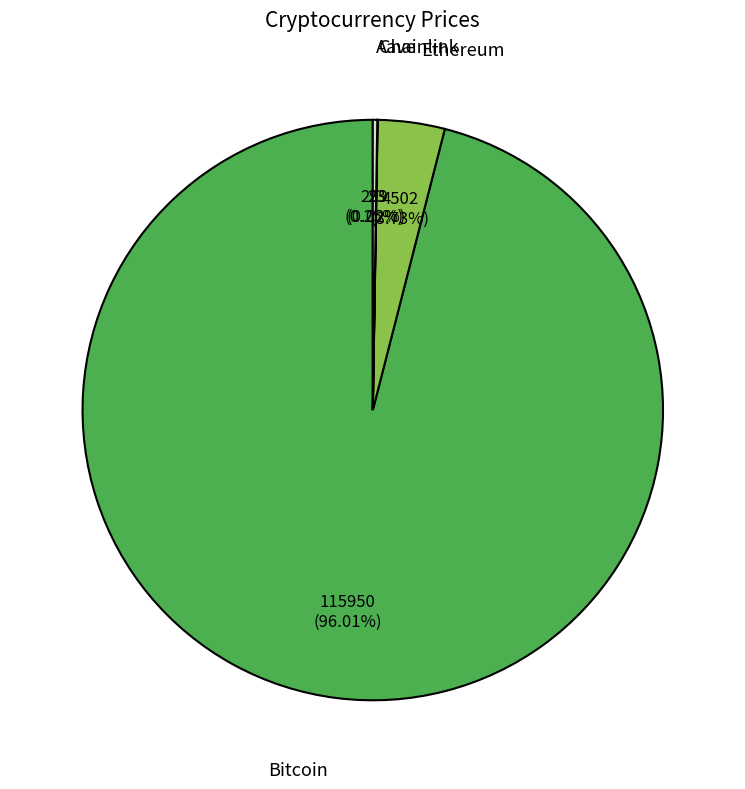

What is the largest slice in the pie chart?

Bitcoin